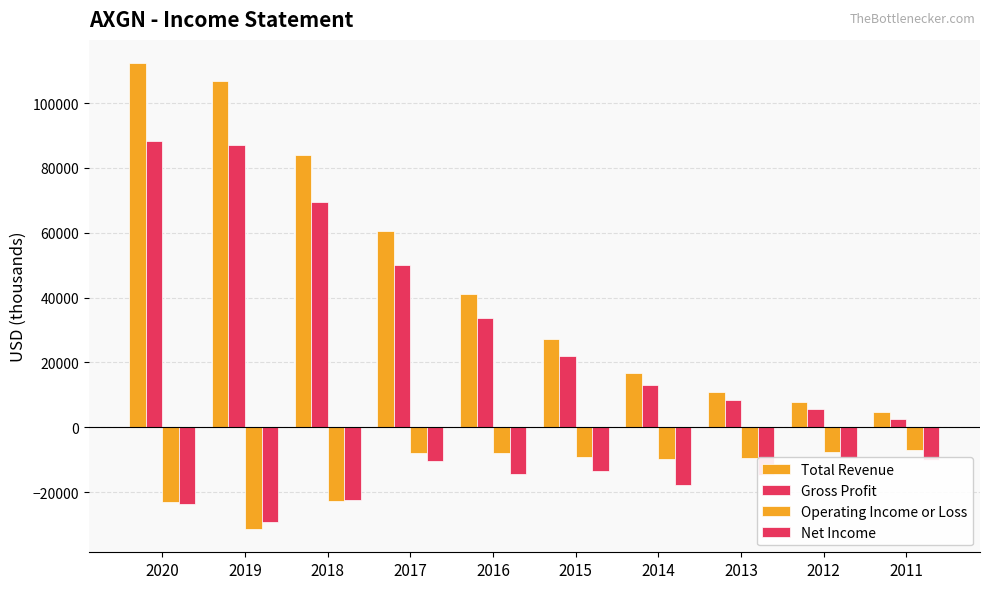

At which category does the chart reach its peak across all series?

2020